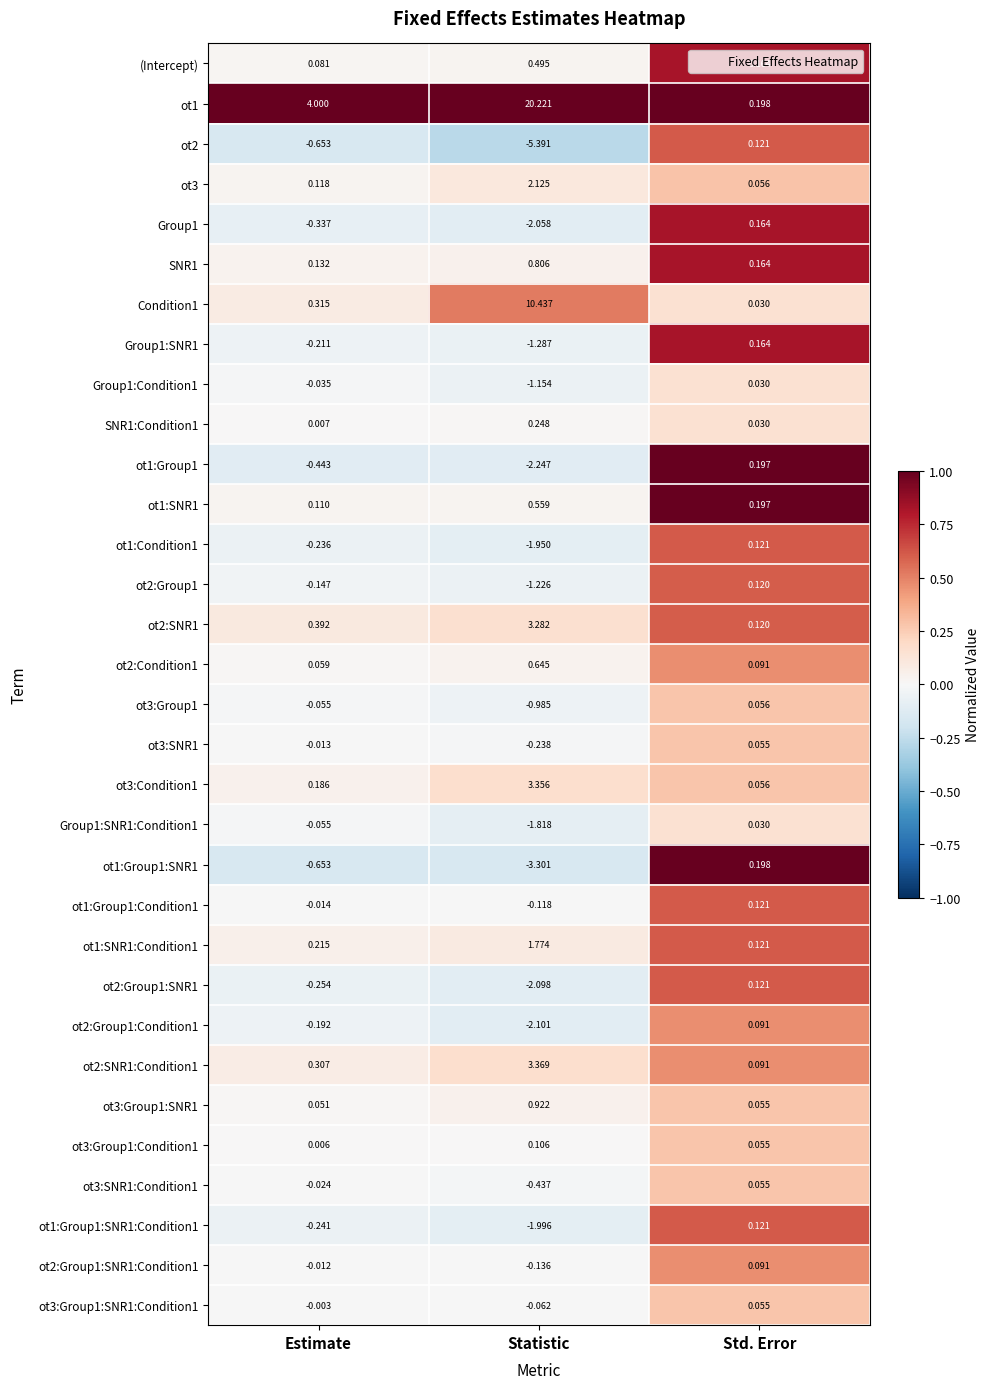

Between Statistic and Std. Error, which series saw the biggest shift?

ot1